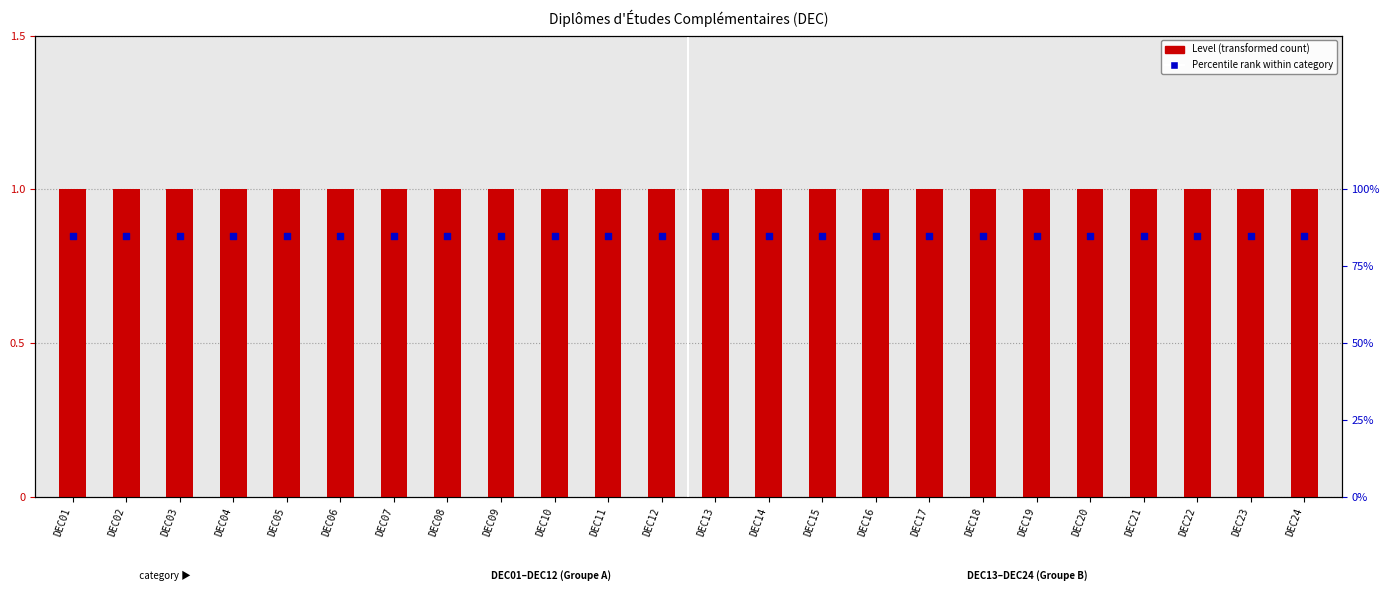

What is the total value across all series at DEC11?

1.9